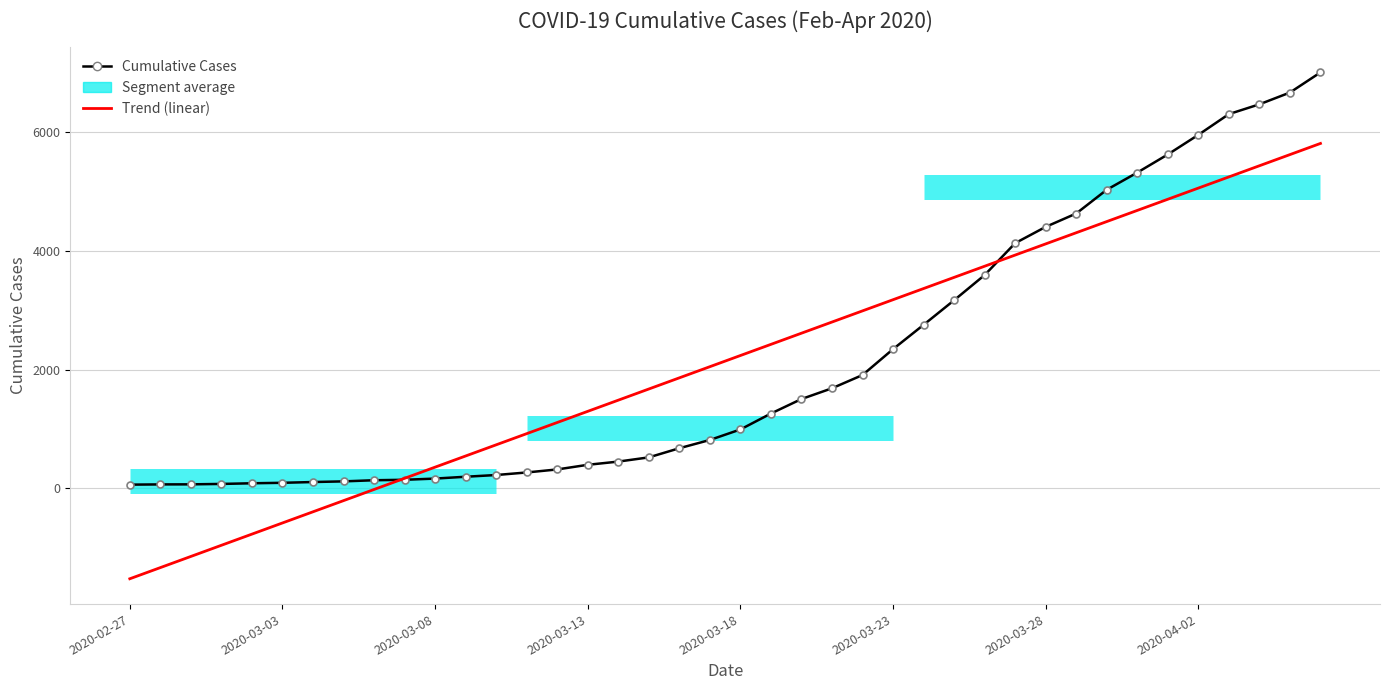

Reading left to right, transcribe all the data shown in this chart.

Cumulative Cases: 64.0	68.0	69.0	76.0	87.0	95.0	108.0	119.0	138.0	146.0	166.0	197.0	226.0	269.0	320.0	398.0	452.0	523.0	677.0	816.0	993.0	1261.0	1505.0	1686.0	1909.0	2345.0	2754.0	3168.0	3592.0	4129.0	4403.0	4628.0	5028.0	5317.0	5622.0	5952.0	6301.0	6466.0	6664.0	7003.0
Trend (linear): -1520.4	-1332.5	-1144.6	-956.7	-768.8	-580.9	-393.0	-205.1	-17.3	170.6	358.5	546.4	734.3	922.2	1110.1	1298.0	1485.9	1673.8	1861.7	2049.6	2237.4	2425.3	2613.2	2801.1	2989.0	3176.9	3364.8	3552.7	3740.6	3928.5	4116.4	4304.3	4492.1	4680.0	4867.9	5055.8	5243.7	5431.6	5619.5	5807.4